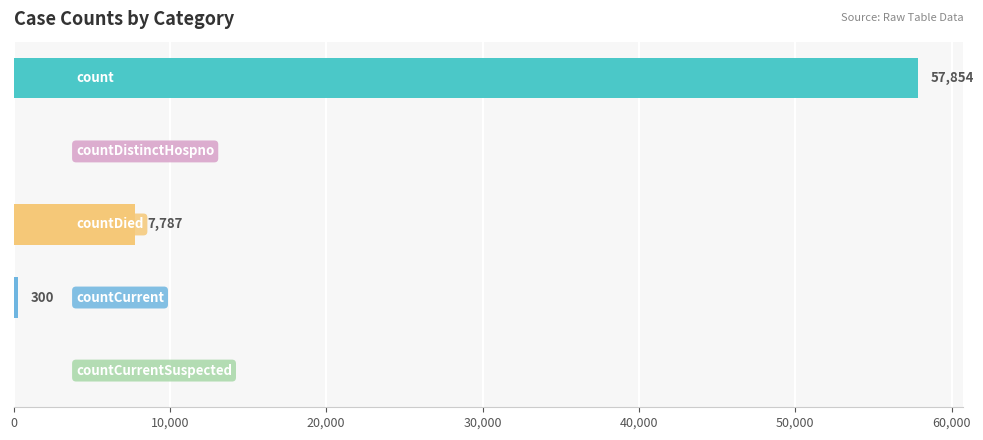

What is the greatest value displayed?

57854